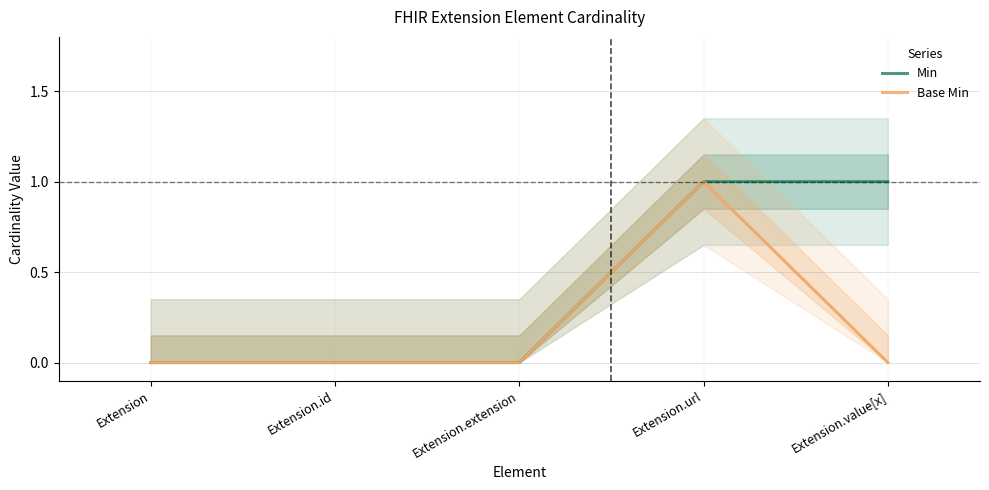

Which category has the highest value across all series?

Extension.url